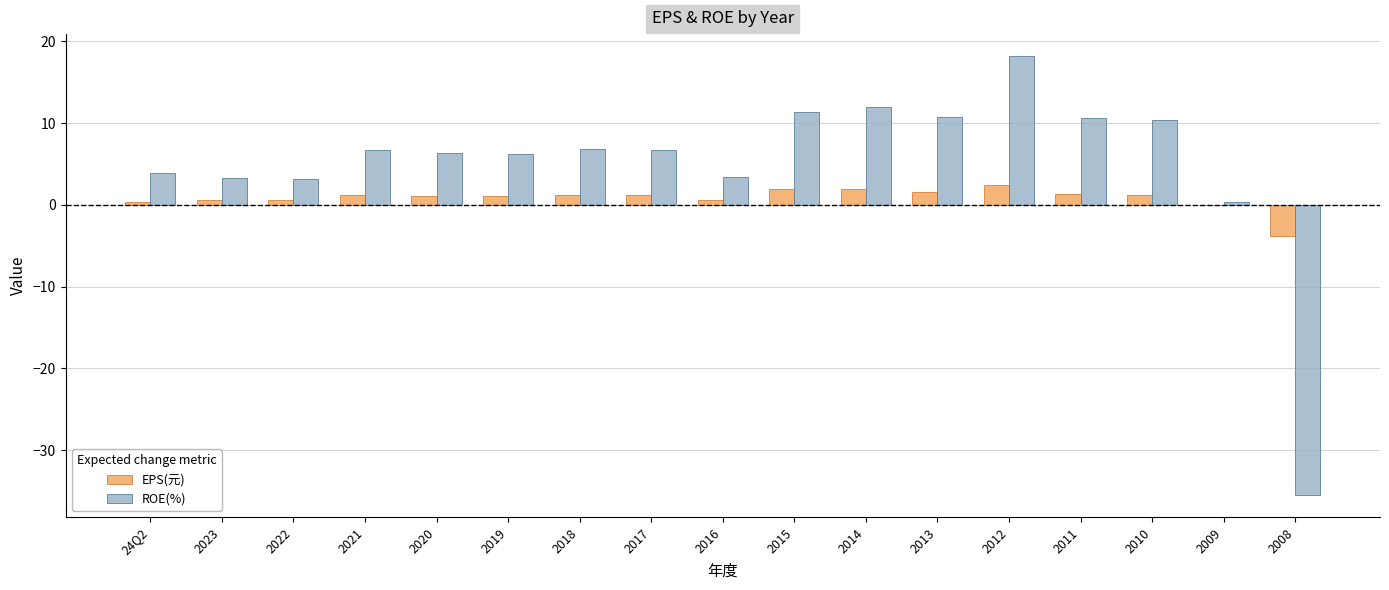

Which series has the largest range (max minus min)?

ROE(%)